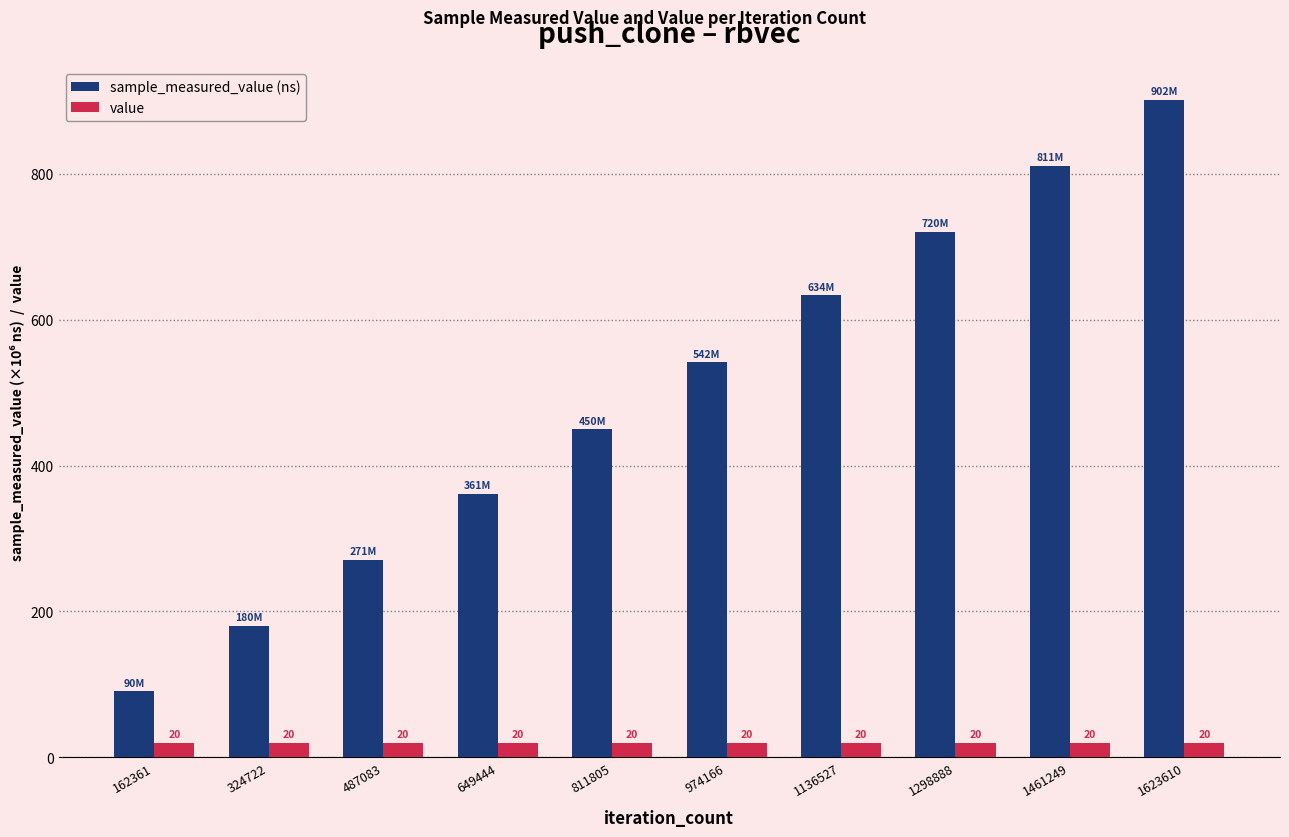

Which label corresponds to the largest value in the chart?

1623610